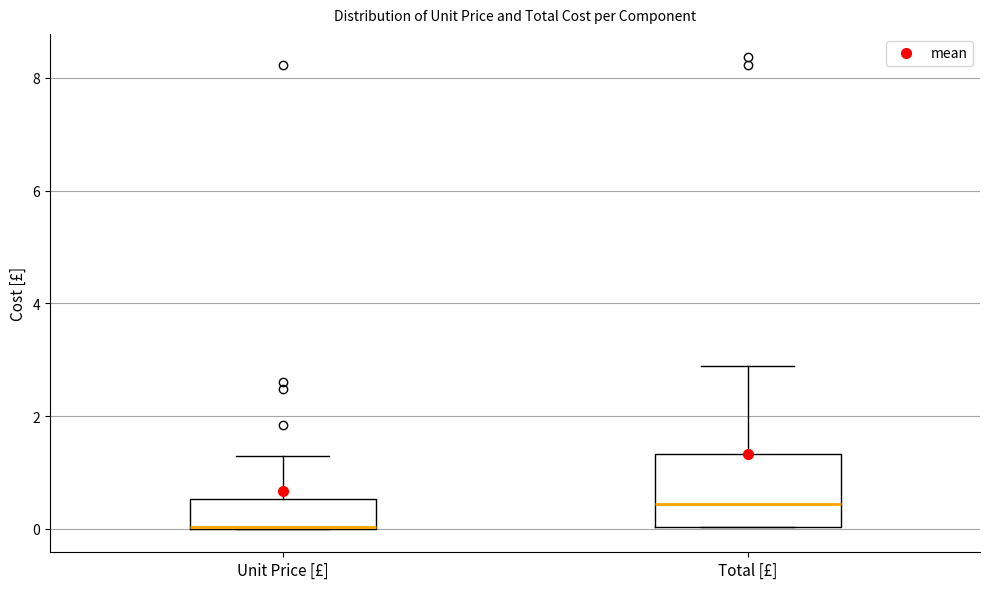

Where is the upper edge of the box for Unit Price [£] on the y-axis? The values are not printed on the chart, so give them approximately, as read against the axis.

0.6